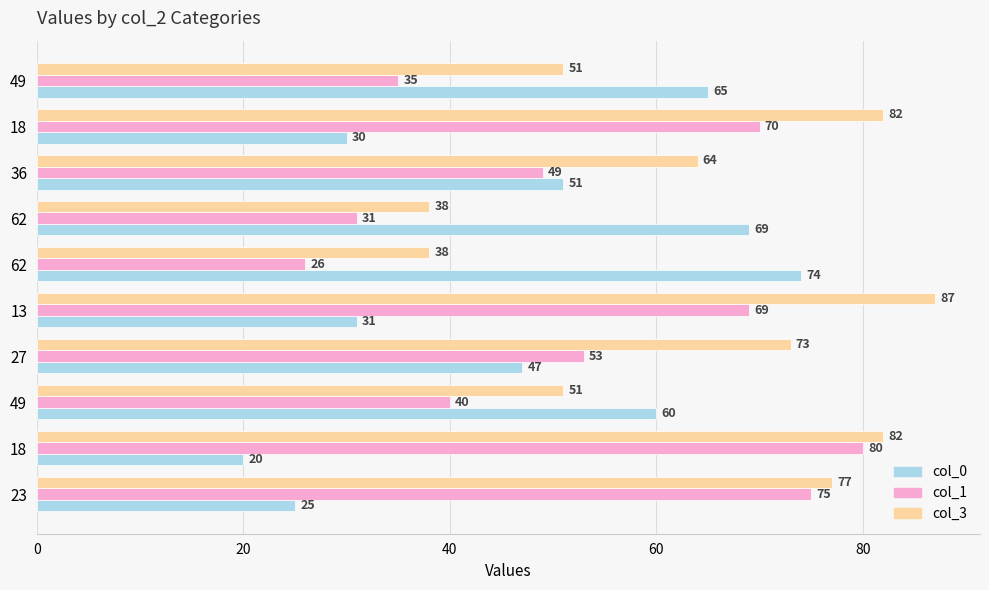

What are all the series names shown in the legend?

col_0, col_1, col_3